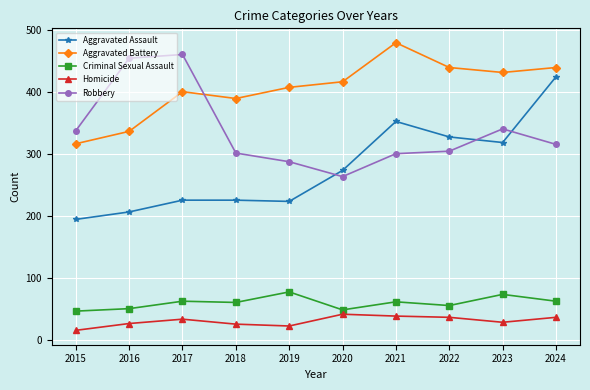

At which category does the chart reach its peak across all series?

2021